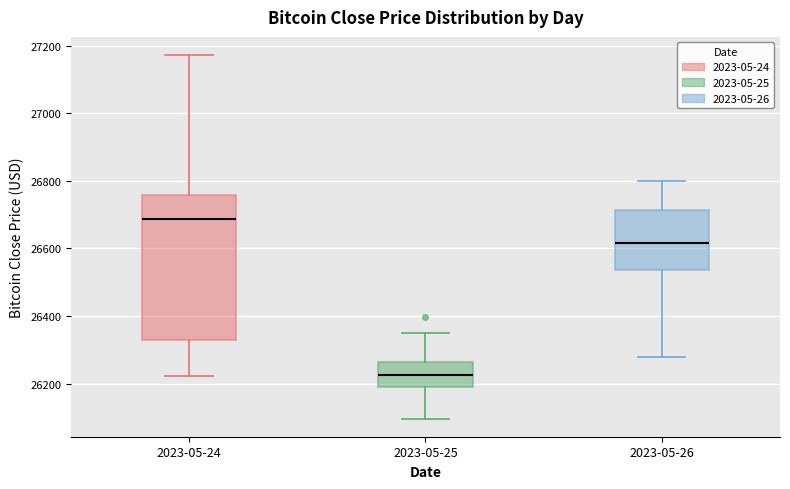

Reading left to right, transcribe this box plot: for each box, give where its median line is, the range the box spans, and where its two whiskers end, as read against the y-axis. The values are not printed on the chart, so give them approximately, as read against the axis.

2023-05-24: median 26680, box 26320 to 26760, whiskers 26220 to 27180
2023-05-25: median 26220, box 26180 to 26260, whiskers 26100 to 26360
2023-05-26: median 26620, box 26540 to 26720, whiskers 26280 to 26800